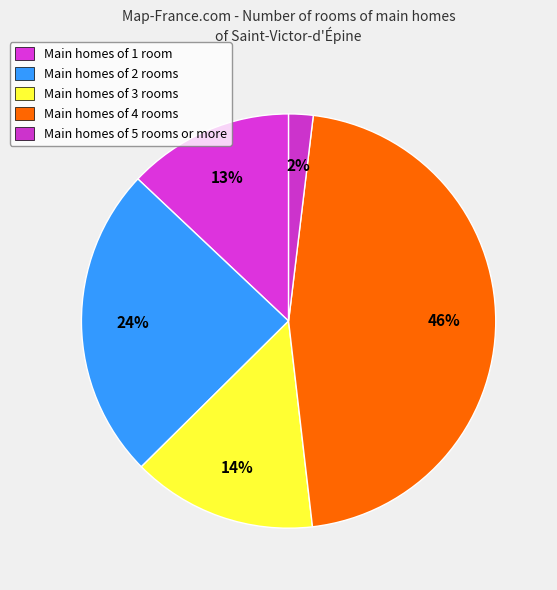

Count the number of slices in the pie.

5